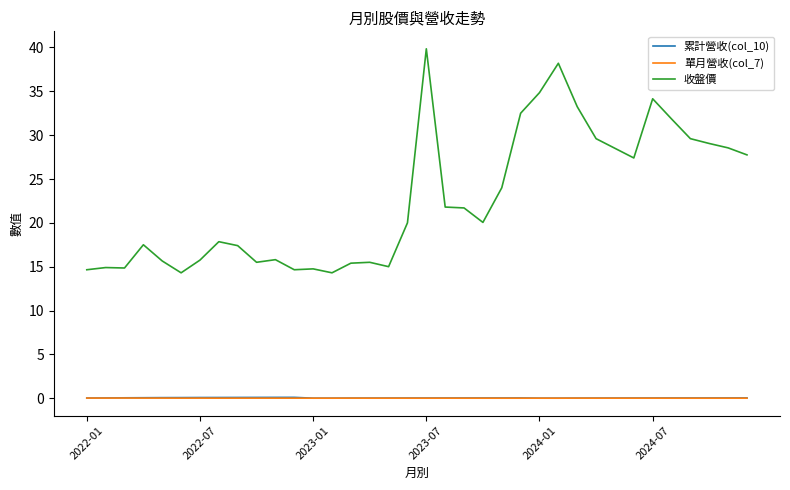

Which series has the widest spread of values?

收盤價